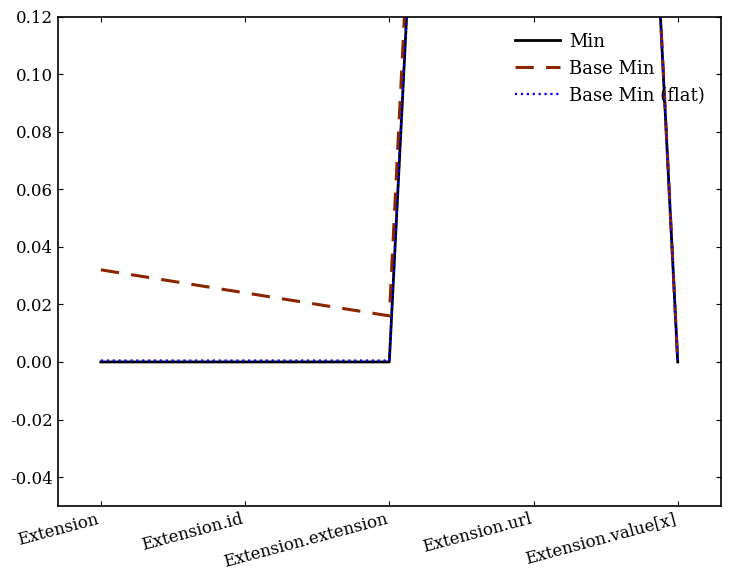

Reading left to right, list all the values displayed in this chart.

Min: Extension=0.0	Extension.id=0.0	Extension.extension=0.0	Extension.url=1.0	Extension.value[x]=0.0
Base Min: Extension=0.0	Extension.id=0.0	Extension.extension=0.0	Extension.url=1.0	Extension.value[x]=0.0
Base Min (flat): Extension=0.0	Extension.id=0.0	Extension.extension=0.0	Extension.url=1.0	Extension.value[x]=0.0